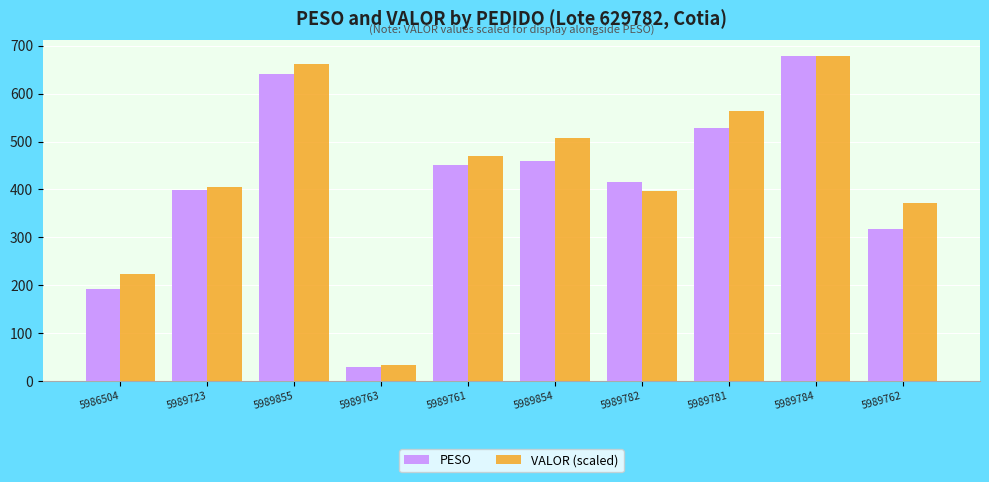

Which category has the lowest value in the PESO series?

5989763